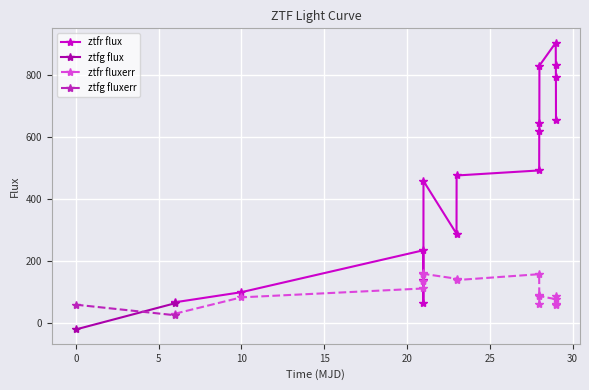

True or false: ztfr fluxerr and ztfr flux cross at least once.

True